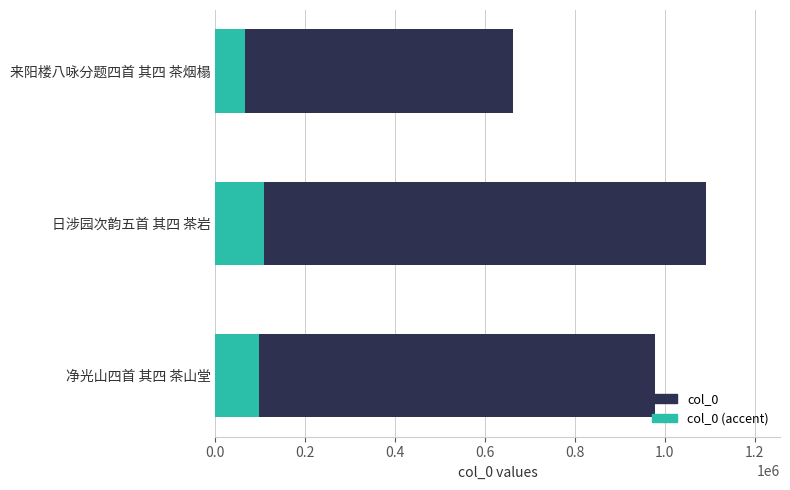

Between 0.2 and 0.4, which series saw the biggest shift?

col_0